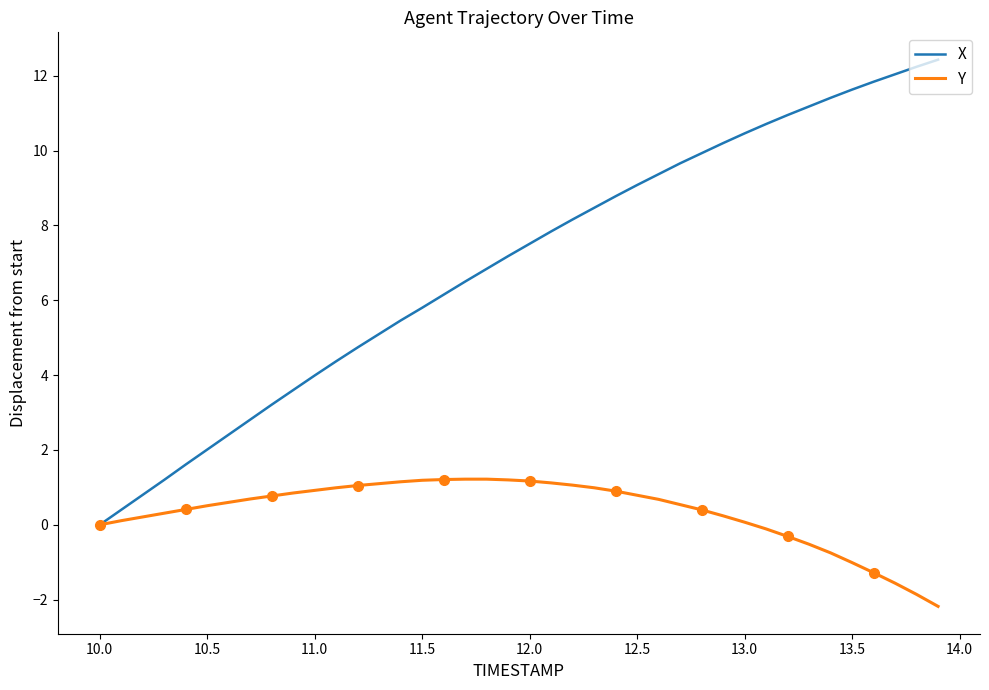

What is the maximum value for X?

12.4